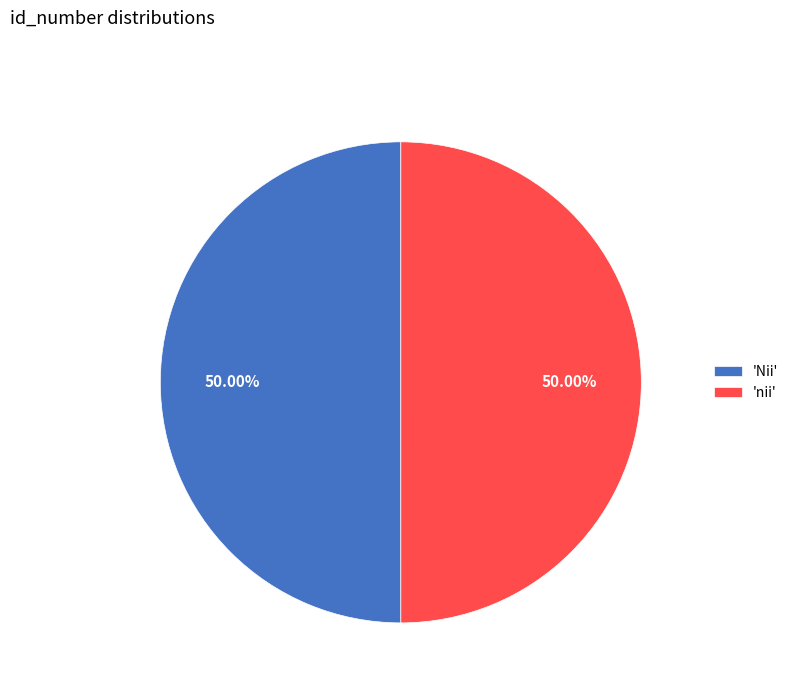

How many slices are in this pie chart?

2